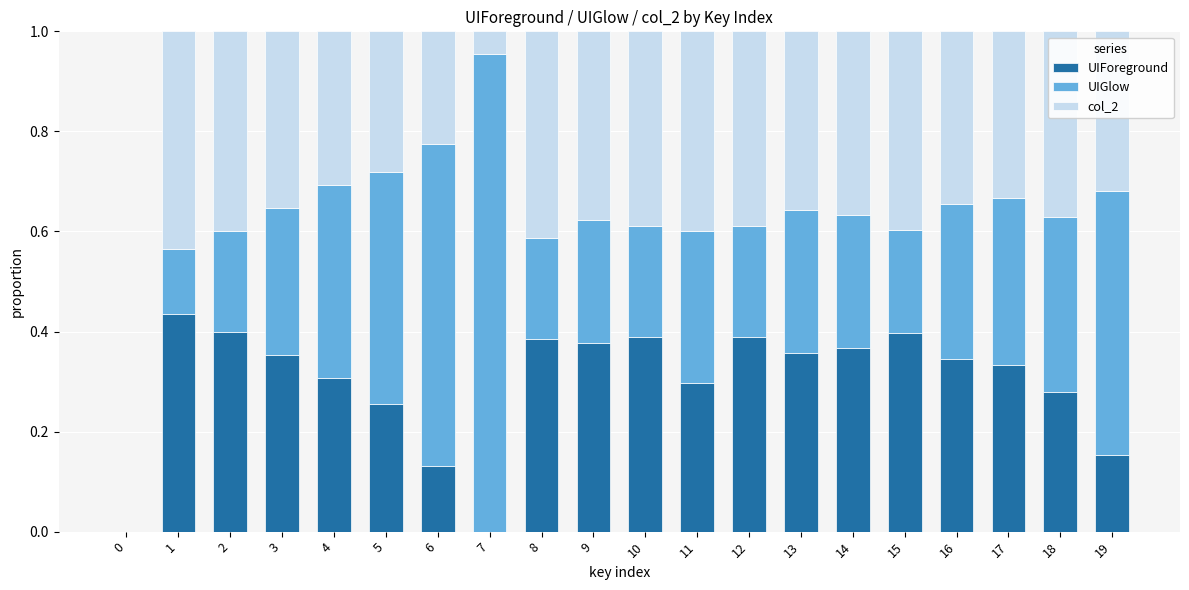

What is the sum of the UIForeground values at 17 and 10?

0.7